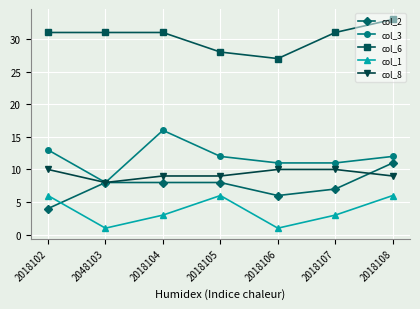

At 2018105, list the series in order from largest to smallest.

col_6, col_3, col_8, col_2, col_1